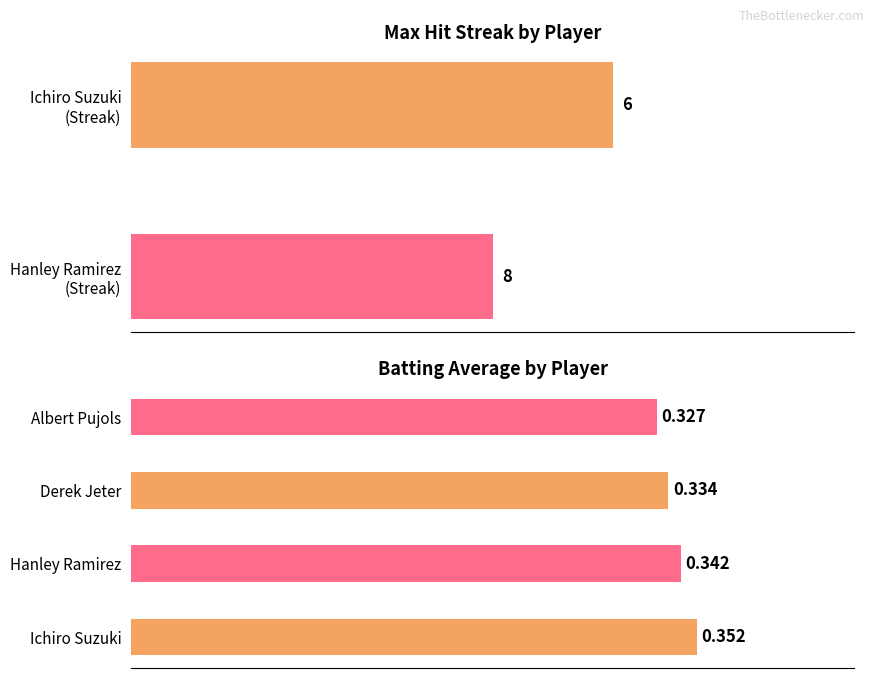

Rank the categories by value from lowest to highest.

Albert Pujols, Derek Jeter, Hanley Ramirez, Ichiro Suzuki